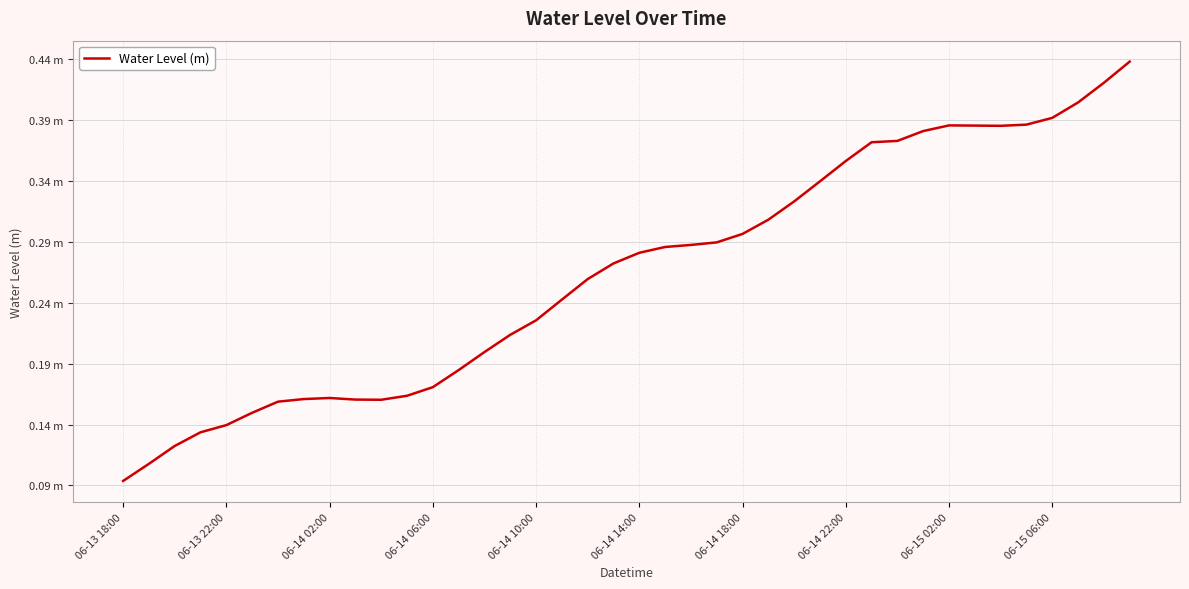

Reading left to right, transcribe all the data shown in this chart.

0.1	0.1	0.1	0.1	0.1	0.1	0.2	0.2	0.2	0.2	0.2	0.2	0.2	0.2	0.2	0.2	0.2	0.2	0.3	0.3	0.3	0.3	0.3	0.3	0.3	0.3	0.3	0.3	0.4	0.4	0.4	0.4	0.4	0.4	0.4	0.4	0.4	0.4	0.4	0.4